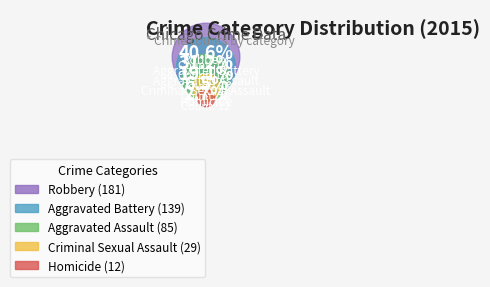

What is the ratio of the value at Homicide to the value at Aggravated Battery?

0.1